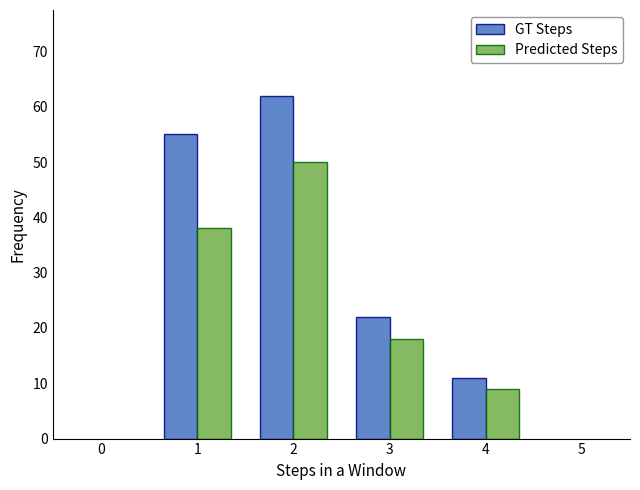

Reading right to left, extract all data points from this chart.

GT Steps: 11	22	62	55
Predicted Steps: 9	18	50	38